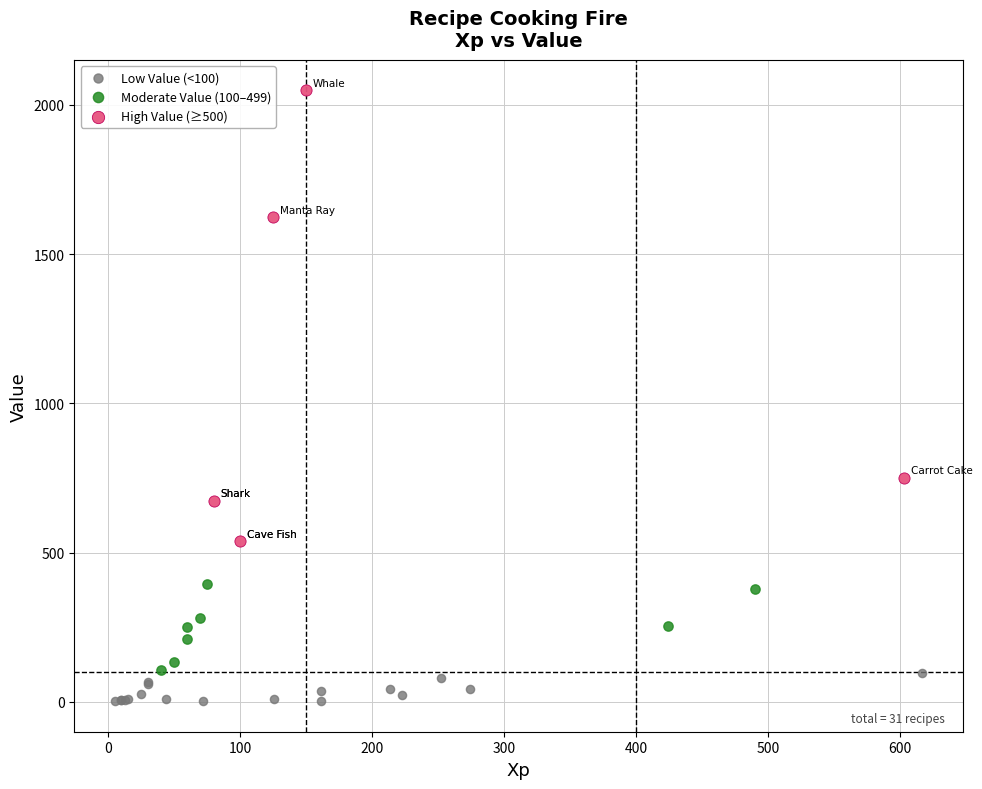

Which series contains the highest Y value?

High Value (≥500)